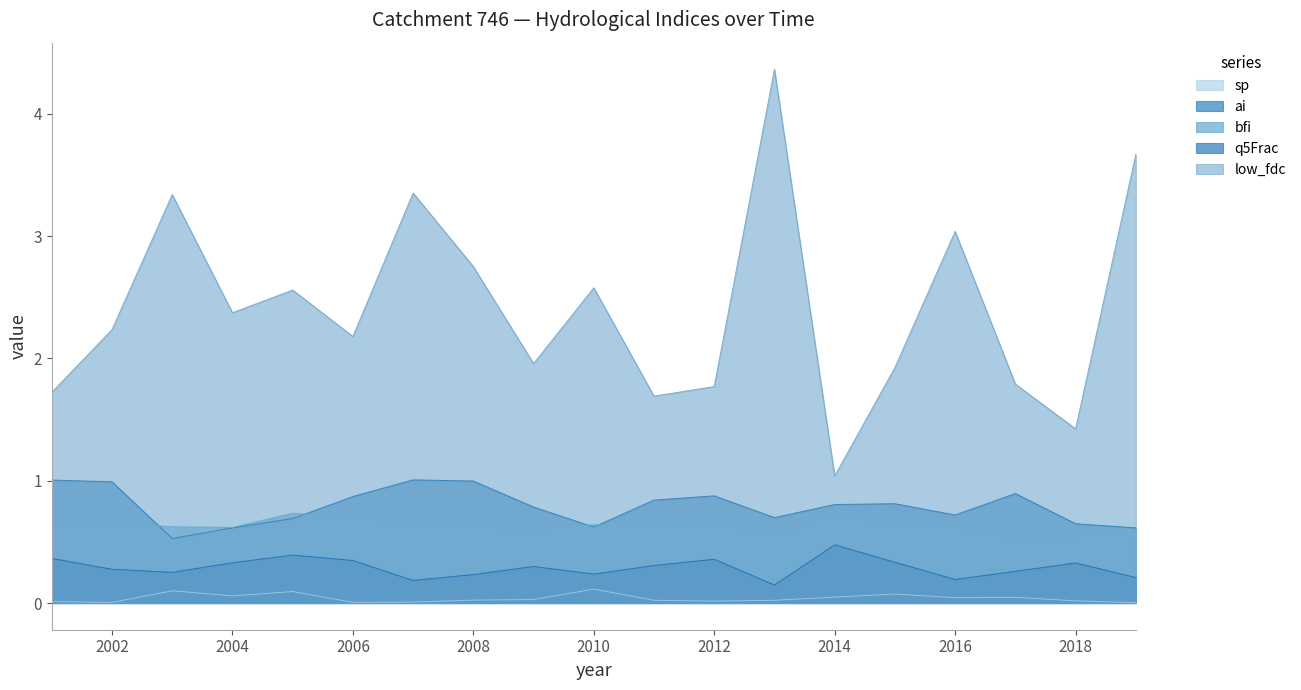

What is the approximate value of low_fdc at 2013?

4.4